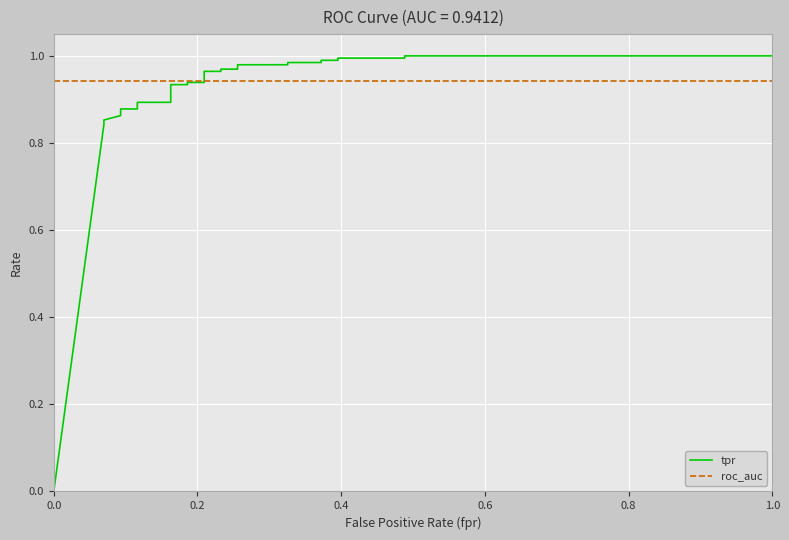

True or false: tpr has a value of 0.5 at 14.

False